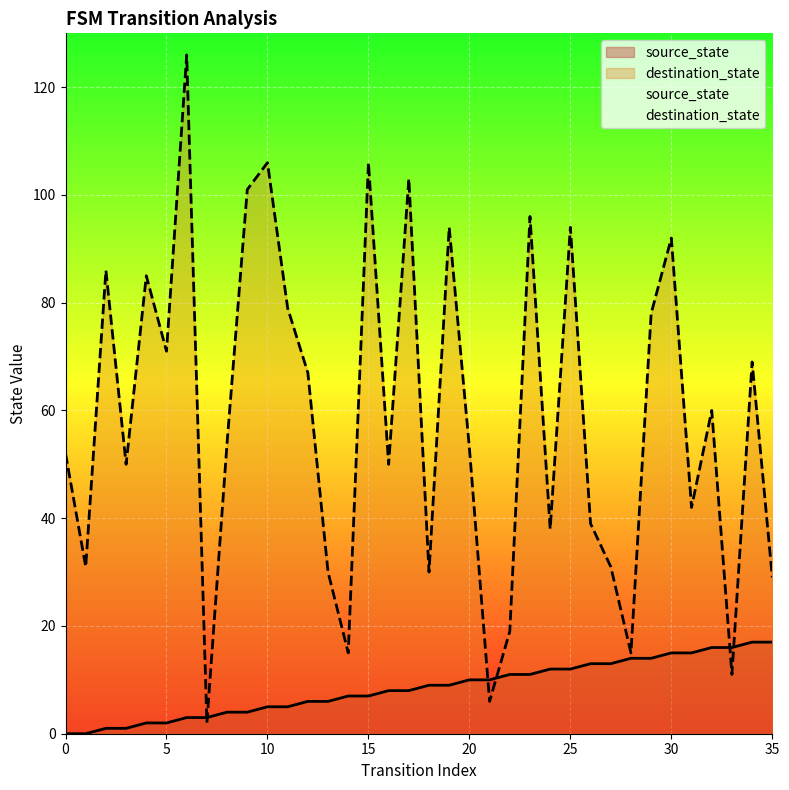

At which category is the sum across all series the highest?

6